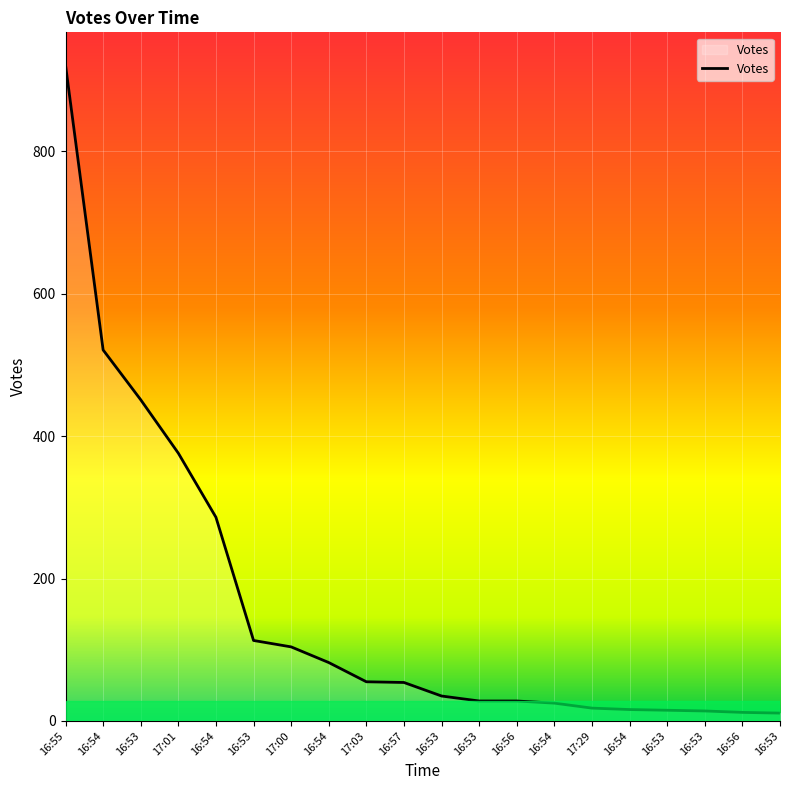

Where is the data nearest to the value 466?

16:53